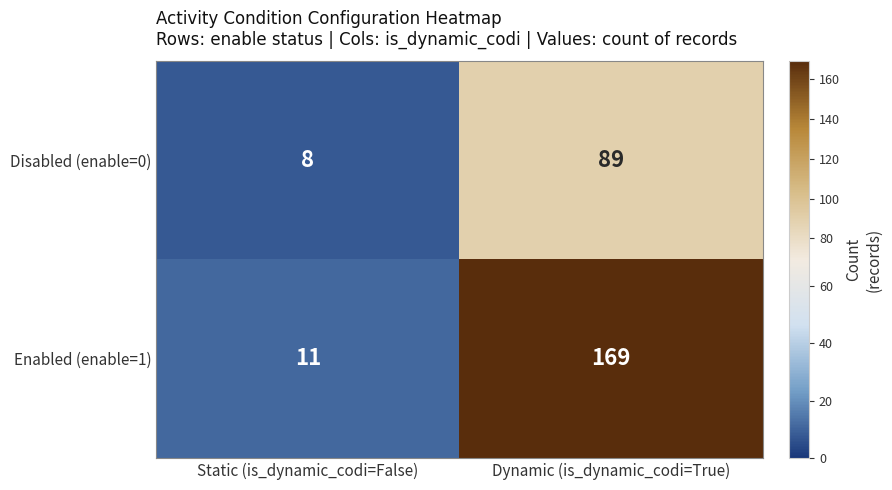

How many series are shown in this chart?

2